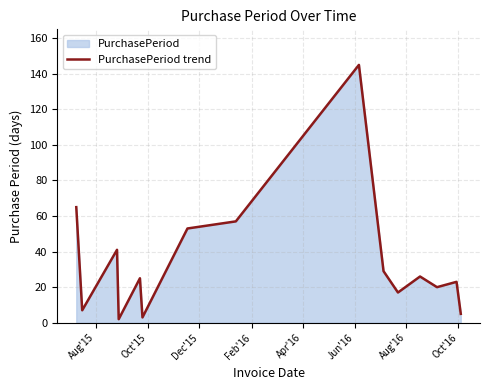

What is the difference between the maximum and minimum values?

143